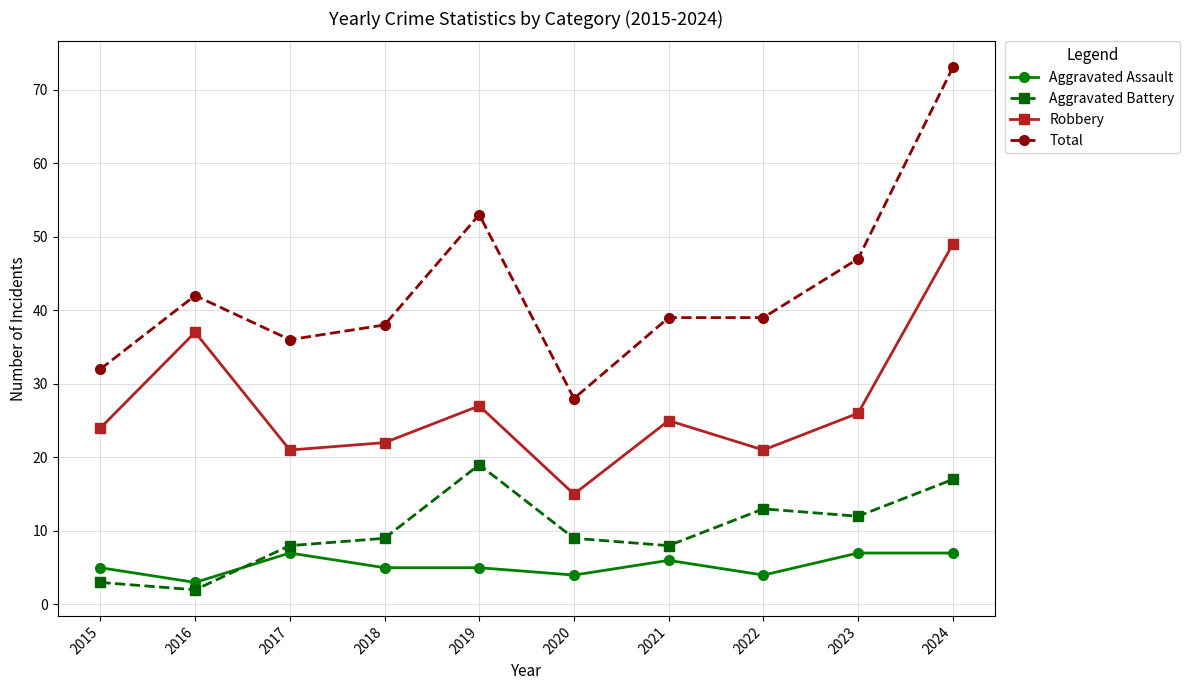

Count the number of categories in the chart.

10